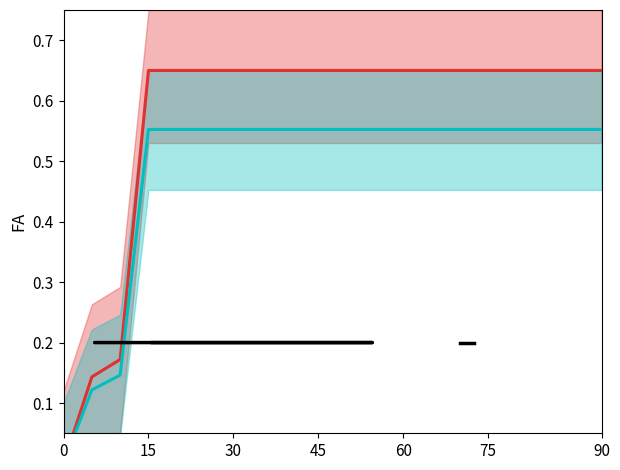

At how many categories does at least one series exceed 0?

19